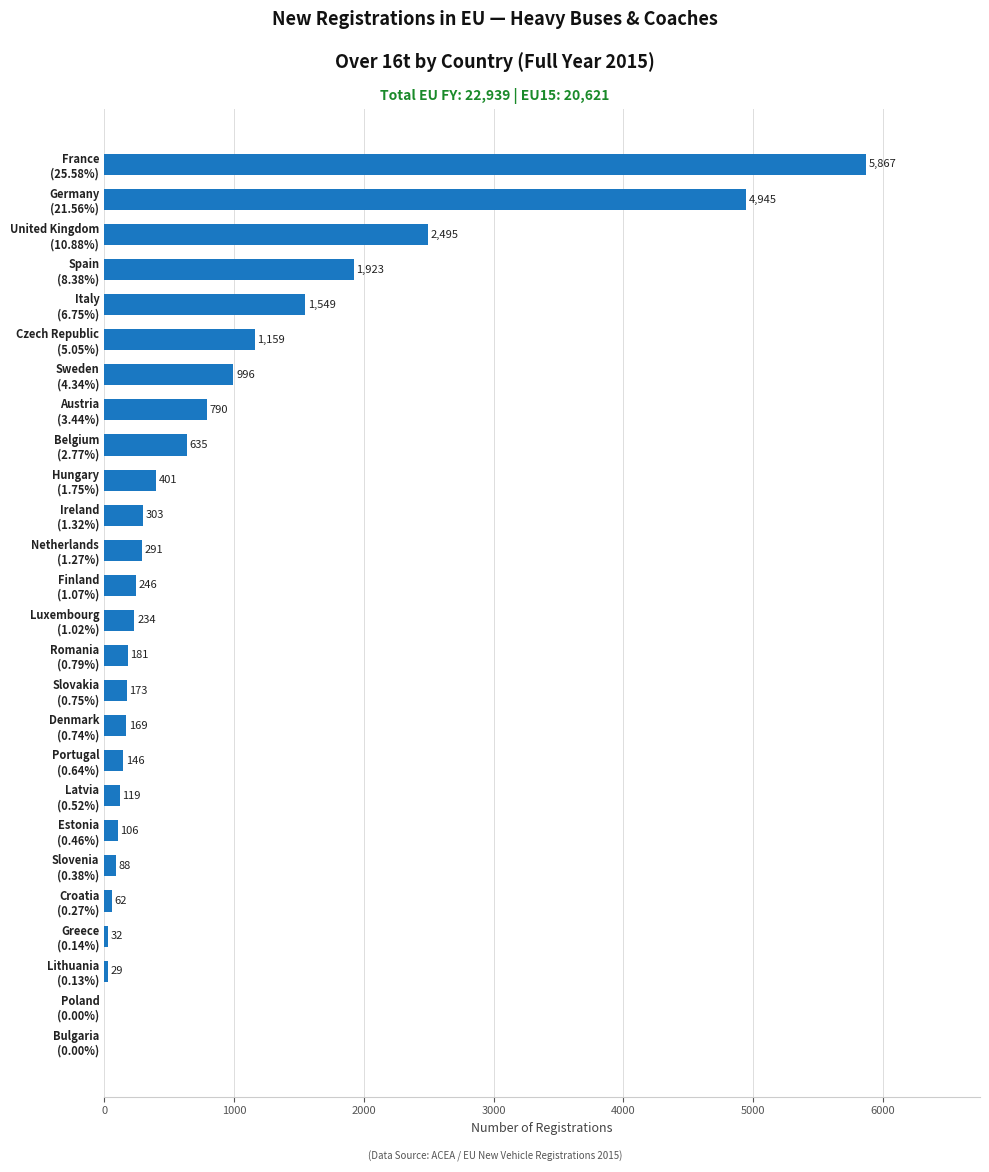

What is the maximum value shown in the chart?

5867